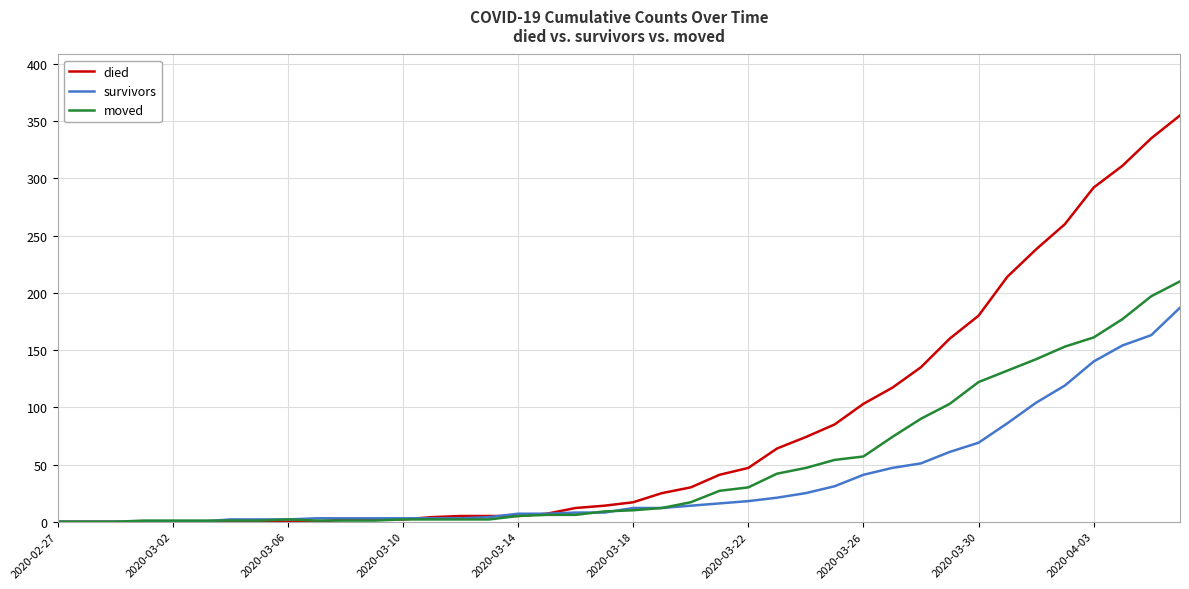

Which series has the largest total across all categories?

died